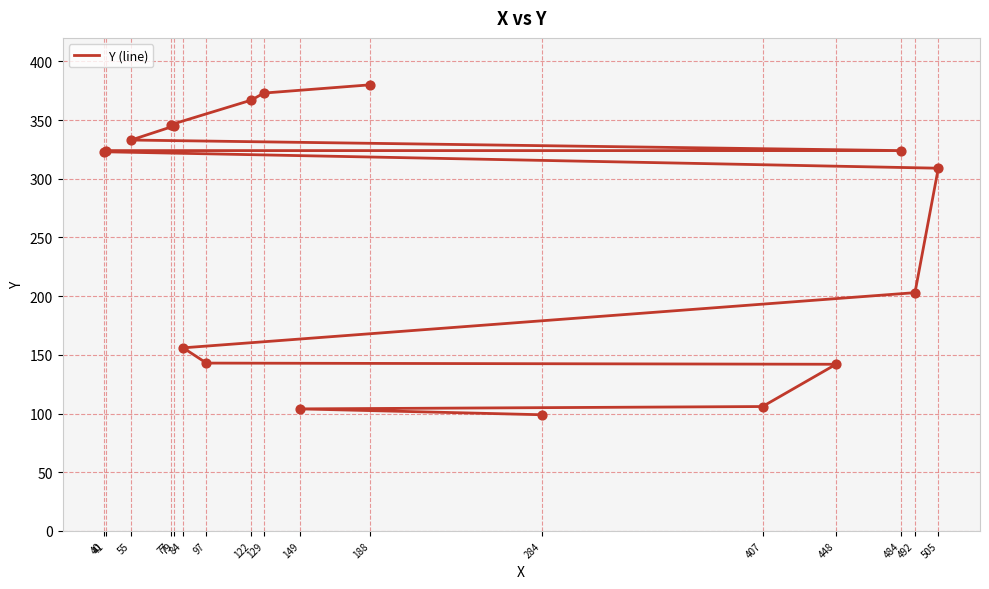

What is the change in value from 55 to 129?

+40